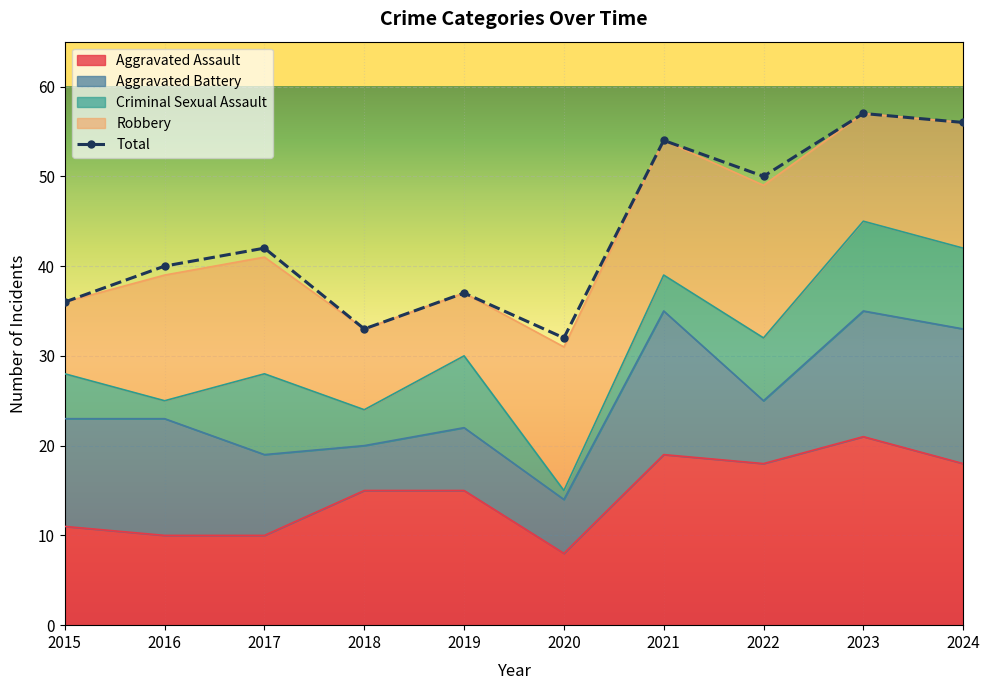

What is the maximum value for Robbery?

17